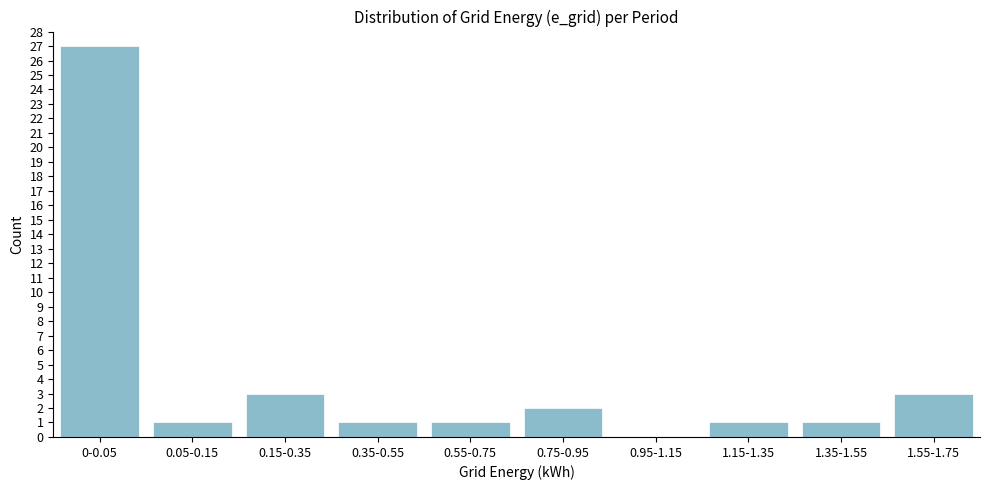

Reading left to right, list all the values displayed in this chart.

0-0.05=27	0.05-0.15=1	0.15-0.35=3	0.35-0.55=1	0.55-0.75=1	0.75-0.95=2	0.95-1.15=0	1.15-1.35=1	1.35-1.55=1	1.55-1.75=3